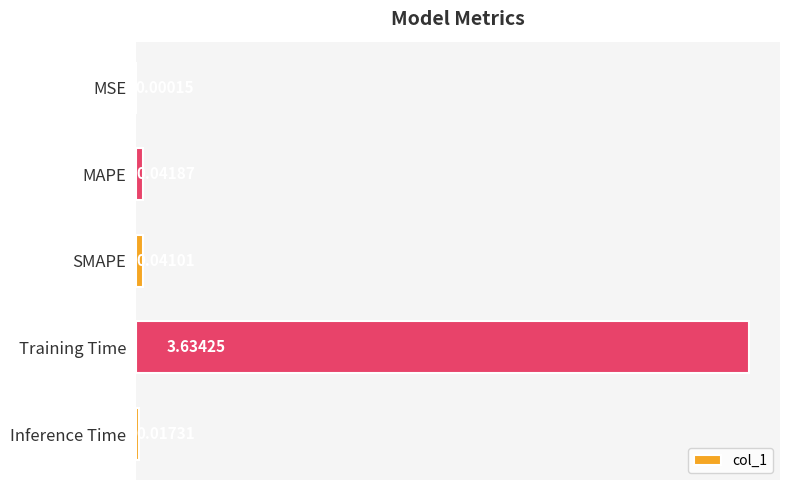

What is the change in value from MSE to Training Time?

+3.6